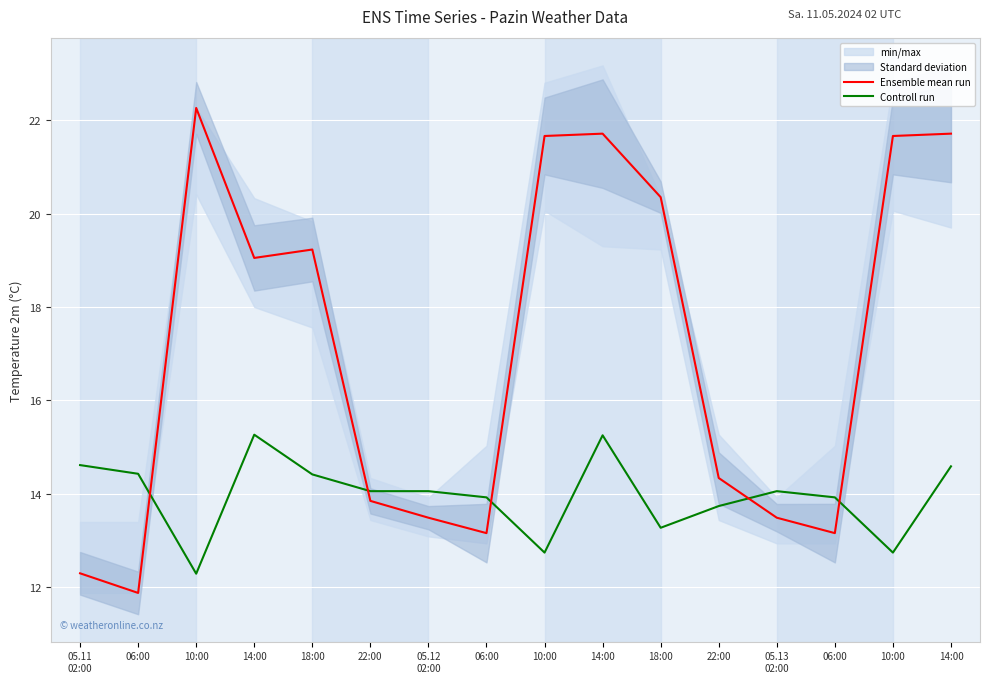

At which category does the chart reach its minimum across all series?

06:00